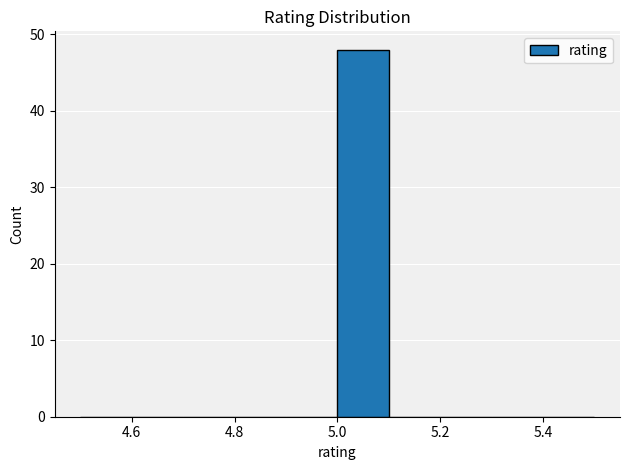

Reading left to right, list every bar in this chart as the range it spans on the x-axis followed by its height. The values are not printed on the chart, so give them approximately, as read against the axis.

4.5 to 4.6: 0
4.6 to 4.7: 0
4.7 to 4.8: 0
4.8 to 4.9: 0
4.9 to 5.0: 0
5.0 to 5.1: 48
5.1 to 5.2: 0
5.2 to 5.3: 0
5.3 to 5.4: 0
5.4 to 5.5: 0